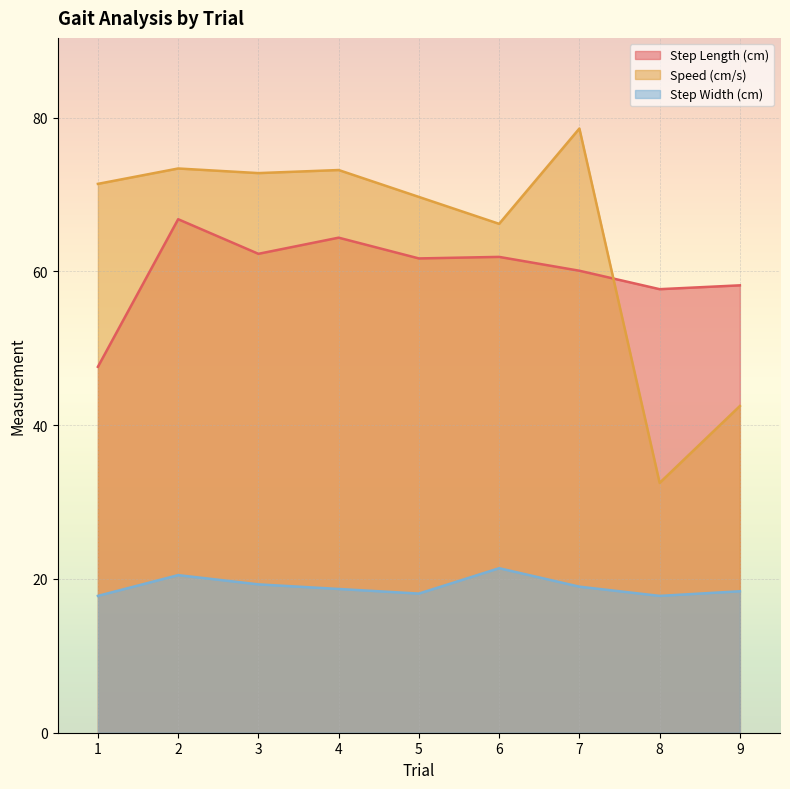

What is the sum of all Step Length (cm) values?

540.7